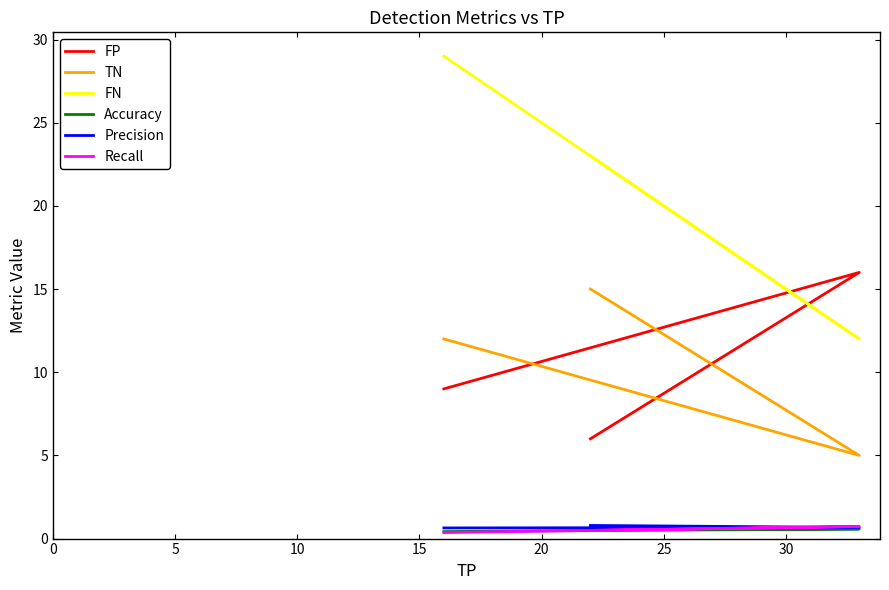

How many Precision values are between 0 and 1?

3